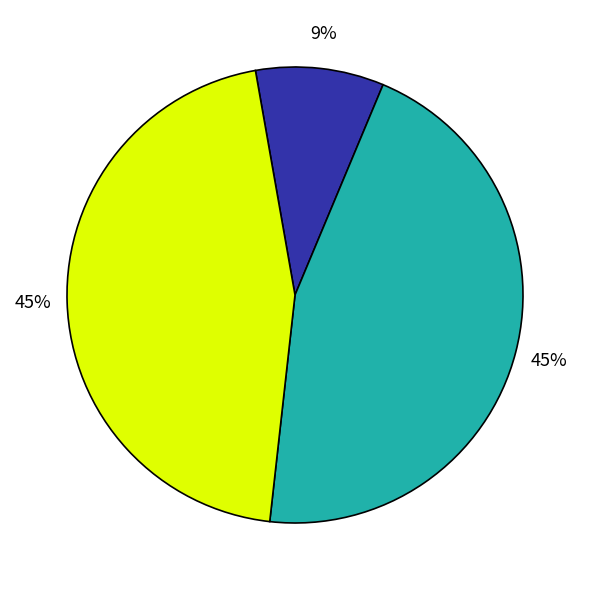

Is there a majority slice in this chart?

No